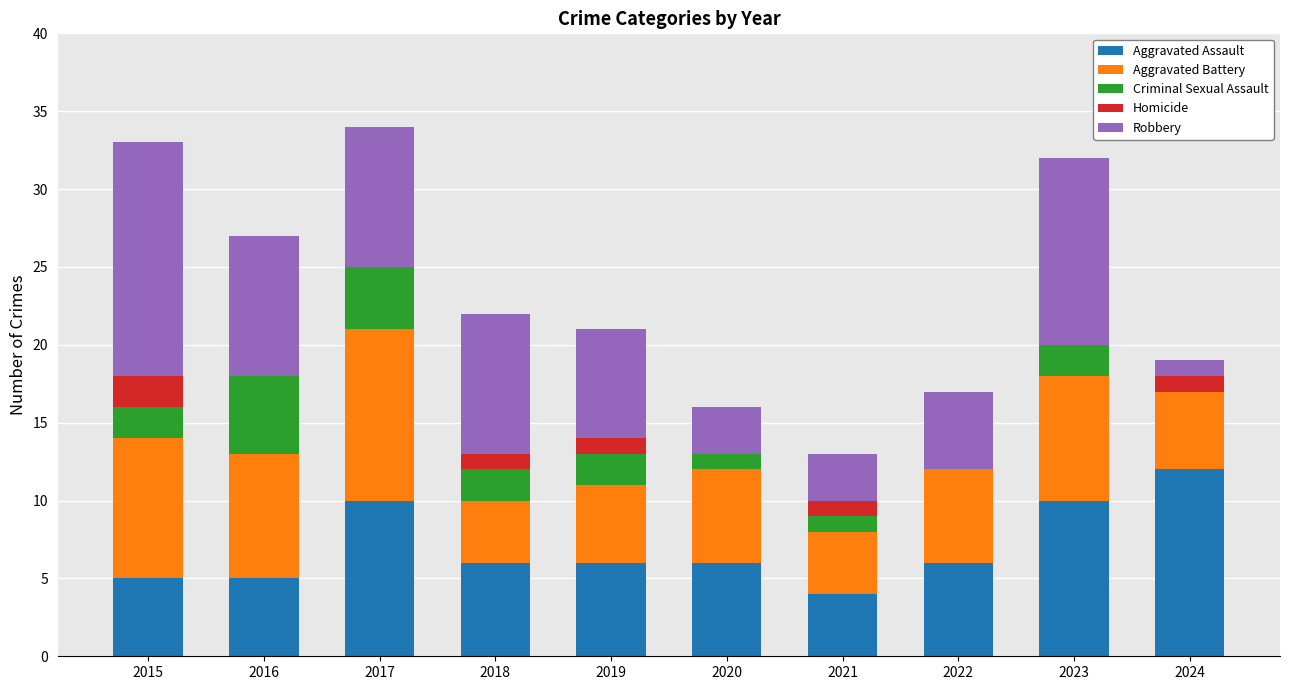

What is the total value across all series at 2023?

32